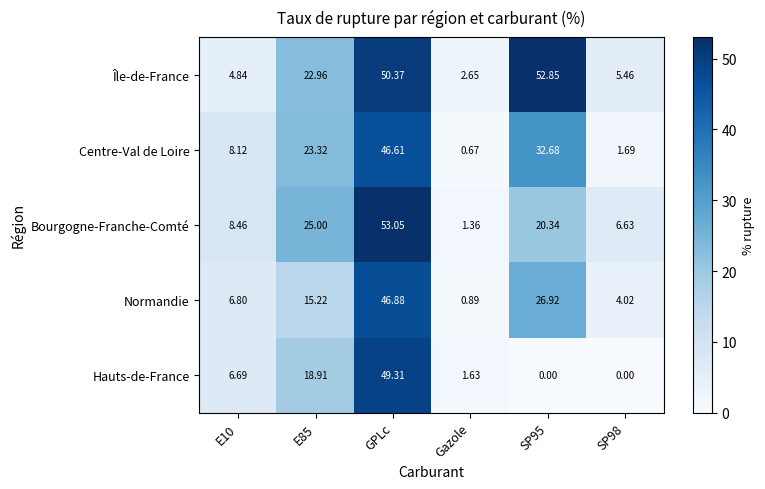

At how many categories does at least one series exceed 31?

2